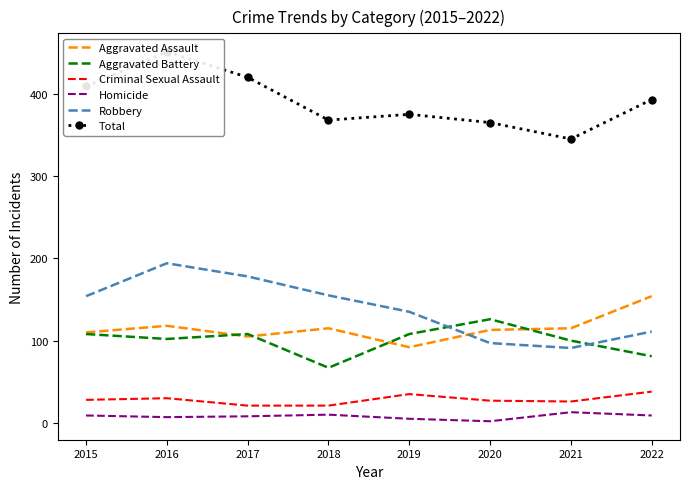

True or false: Total and Aggravated Battery cross at least once.

False